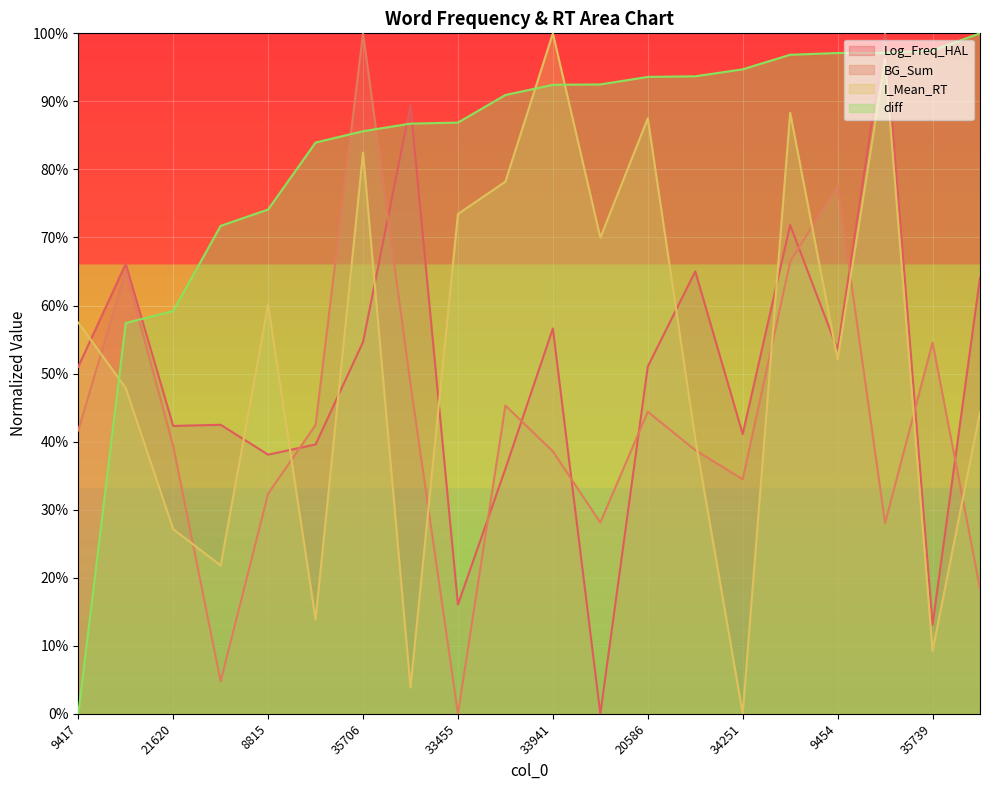

What is the difference between the BG_Sum_scaled values at 8815 and 33455?

32.3